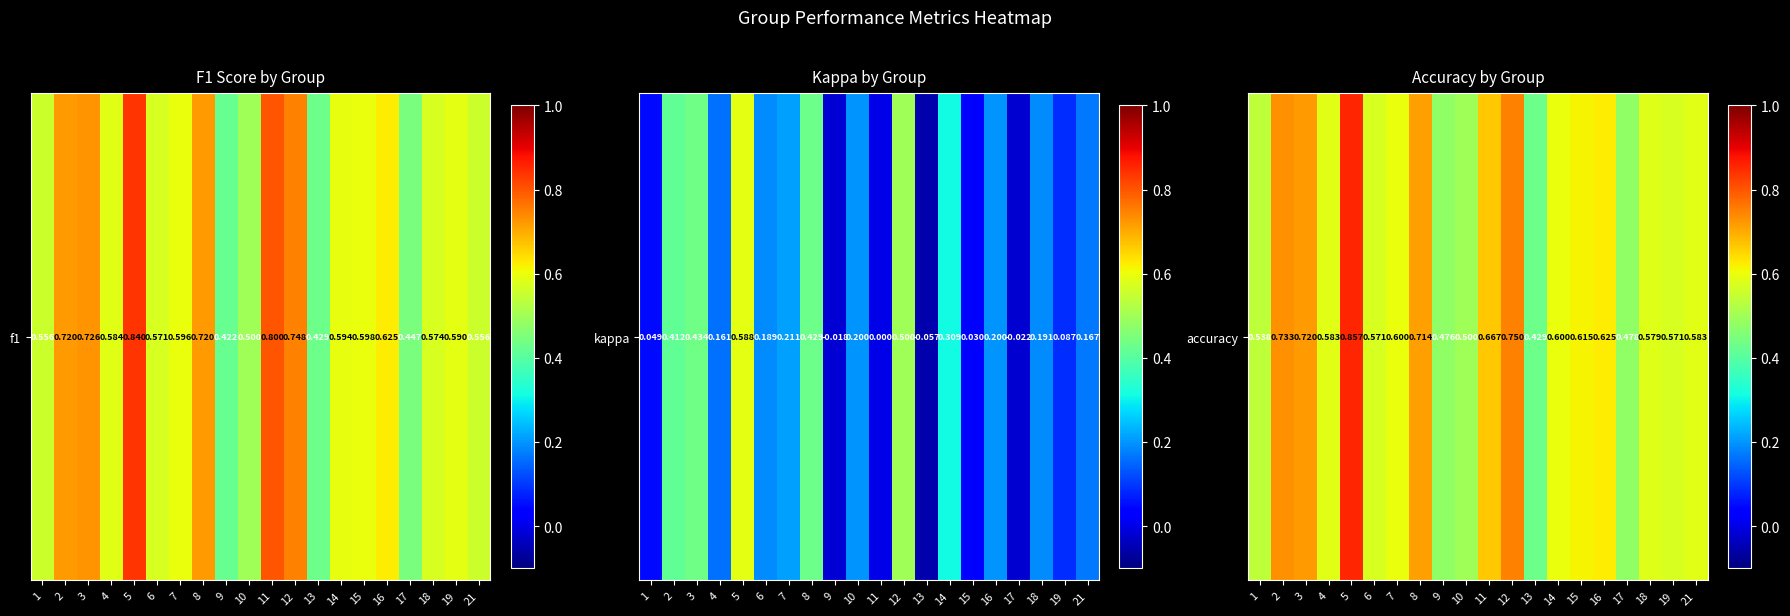

Reading left to right, what are all the values shown in this chart?

1=0.5	2=0.7	3=0.7	4=0.6	5=0.9	6=0.6	7=0.6	8=0.7	9=0.5	10=0.5	11=0.7	12=0.8	13=0.4	14=0.6	15=0.6	16=0.6	17=0.5	18=0.6	19=0.6	21=0.6